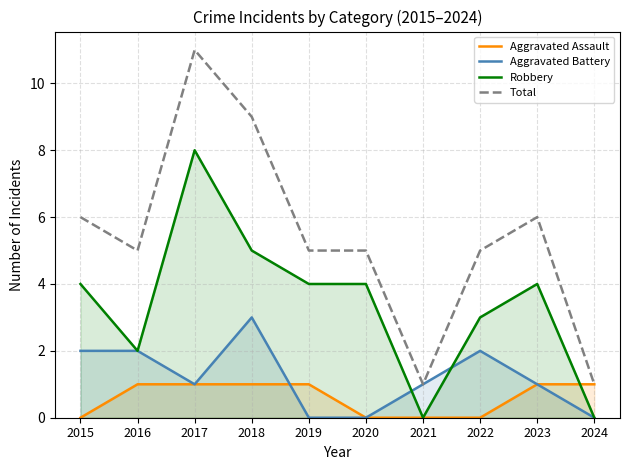

What is the sum of all Robbery values?

34